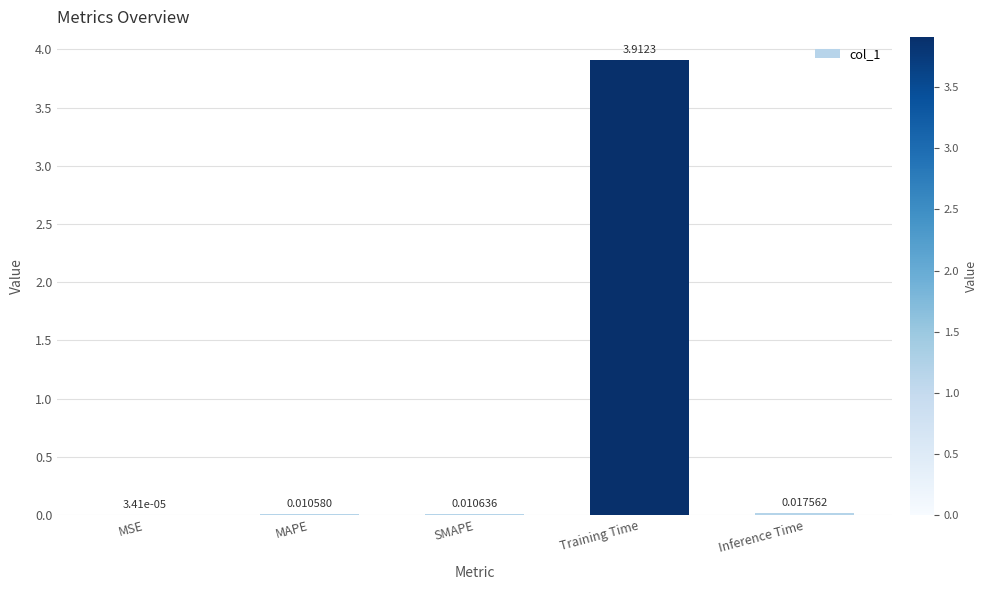

What is the sum of all values?

4.0